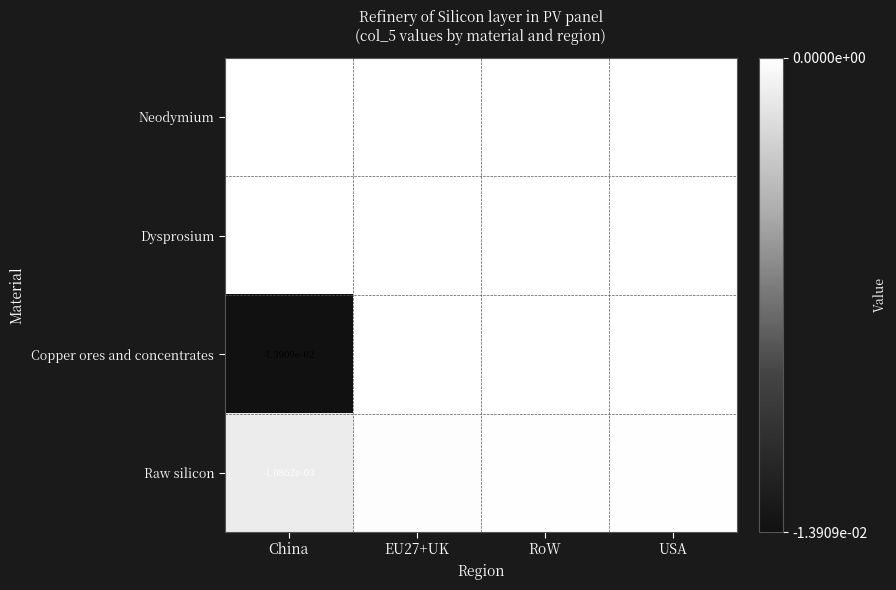

At which category does the chart reach its minimum across all series?

China